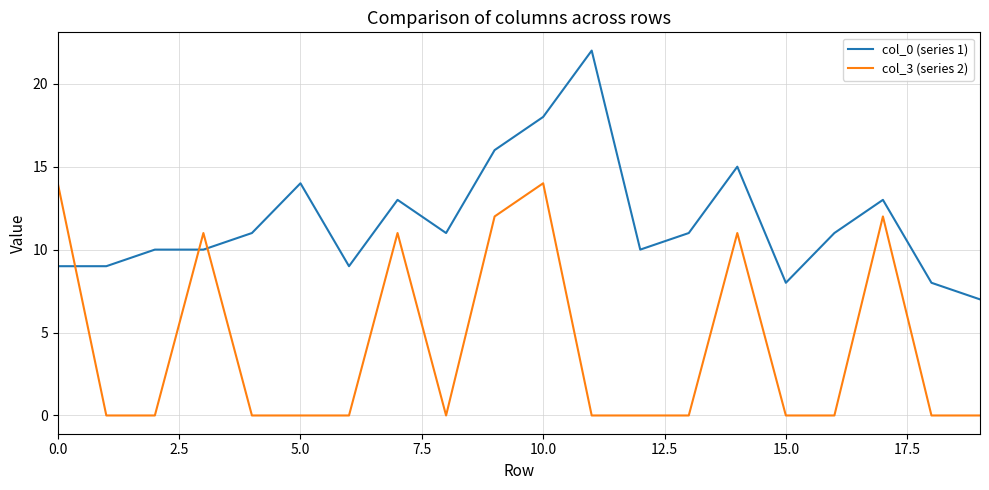

List the series in order of their peak value, lowest first.

col_3 (series 2), col_0 (series 1)